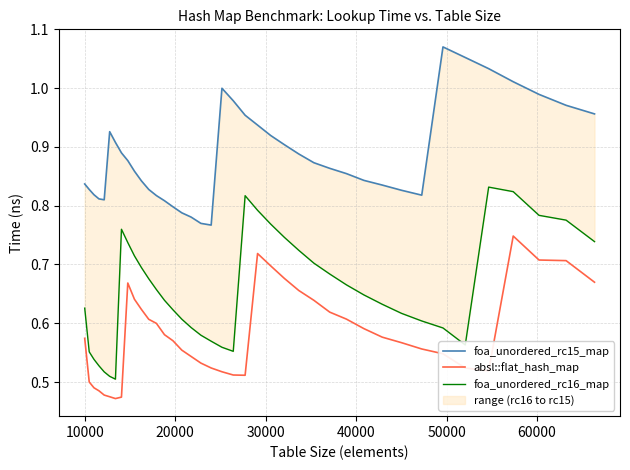

True or false: foa_unordered_rc15_map and foa_unordered_rc16_map intersect in this chart.

False